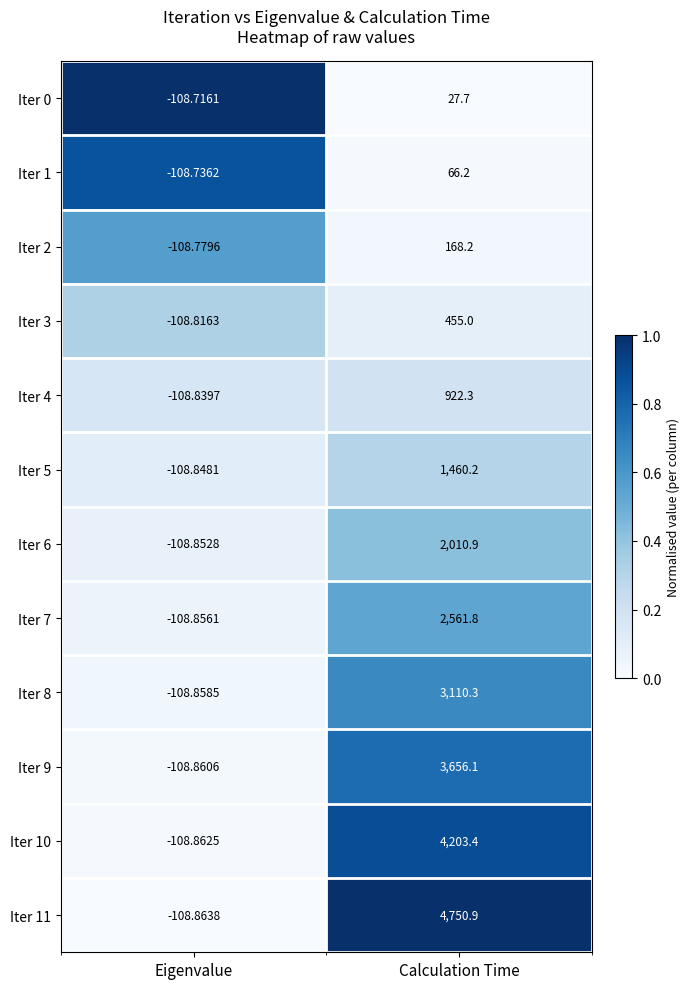

Which series changed the most between Eigenvalue and Calculation Time?

Iter 11